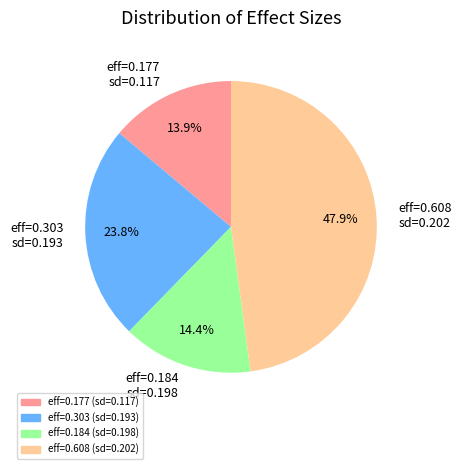

Combined, what portion of the pie is eff=0.184 sd=0.198 and eff=0.177 sd=0.117?

28.3%